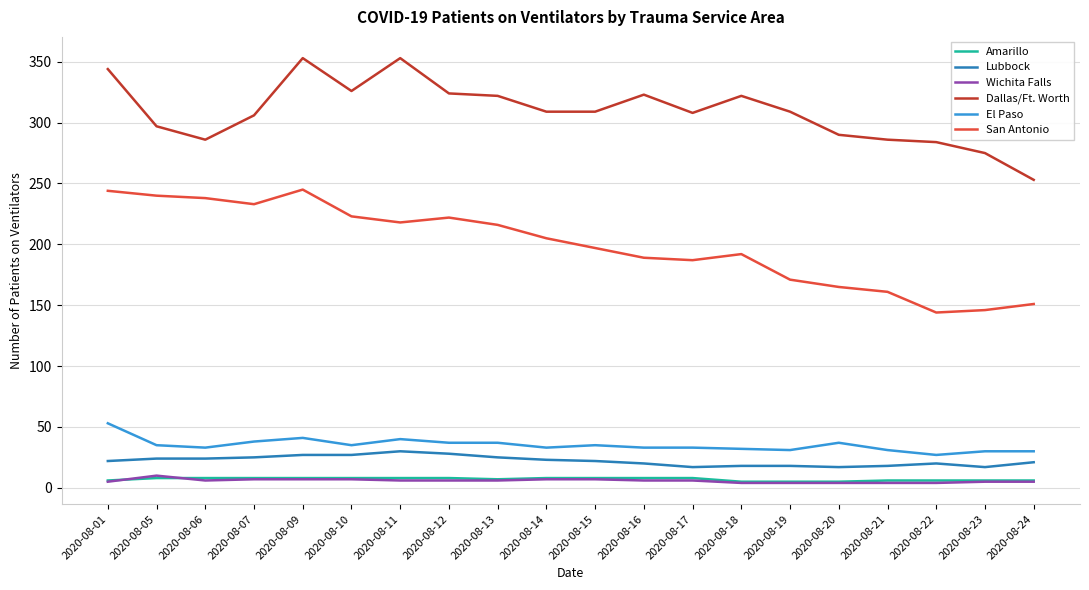

Is the value of Wichita Falls at 2020-08-14 greater than the value of San Antonio at 2020-08-01?

No